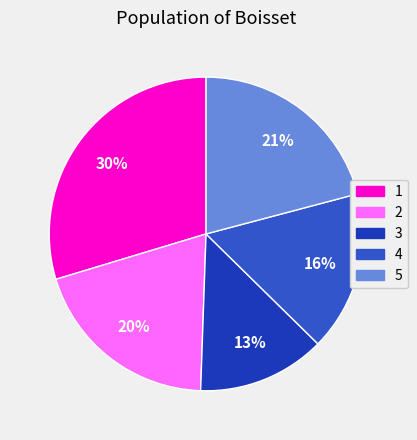

To the nearest percent, what portion does 5 represent?

21%